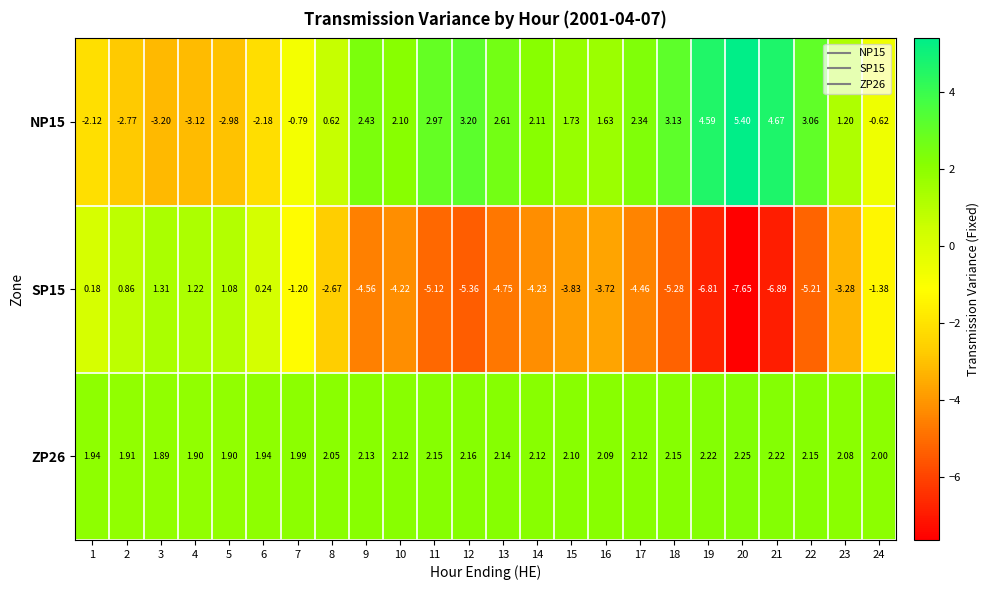

Reading right to left, transcribe all the data shown in this chart.

NP15: 24=-0.6	23=1.2	22=3.1	21=4.7	20=5.4	19=4.6	18=3.1	17=2.3	16=1.6	15=1.7	14=2.1	13=2.6	12=3.2	11=3.0	10=2.1	9=2.4	8=0.6	7=-0.8	6=-2.2	5=-3.0	4=-3.1	3=-3.2	2=-2.8	1=-2.1
SP15: 24=-1.4	23=-3.3	22=-5.2	21=-6.9	20=-7.7	19=-6.8	18=-5.3	17=-4.5	16=-3.7	15=-3.8	14=-4.2	13=-4.8	12=-5.4	11=-5.1	10=-4.2	9=-4.6	8=-2.7	7=-1.2	6=0.2	5=1.1	4=1.2	3=1.3	2=0.9	1=0.2
ZP26: 24=2.0	23=2.1	22=2.1	21=2.2	20=2.2	19=2.2	18=2.1	17=2.1	16=2.1	15=2.1	14=2.1	13=2.1	12=2.2	11=2.1	10=2.1	9=2.1	8=2.0	7=2.0	6=1.9	5=1.9	4=1.9	3=1.9	2=1.9	1=1.9